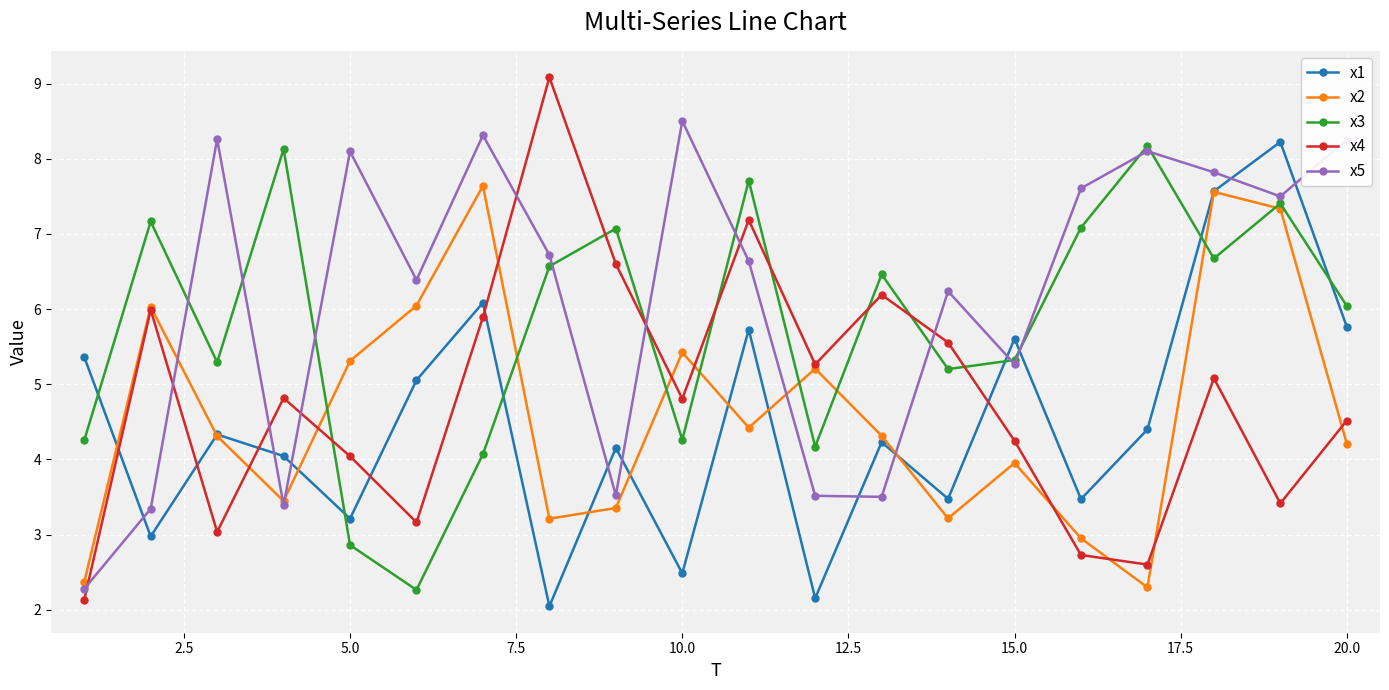

What is the maximum value shown in the chart?

9.1